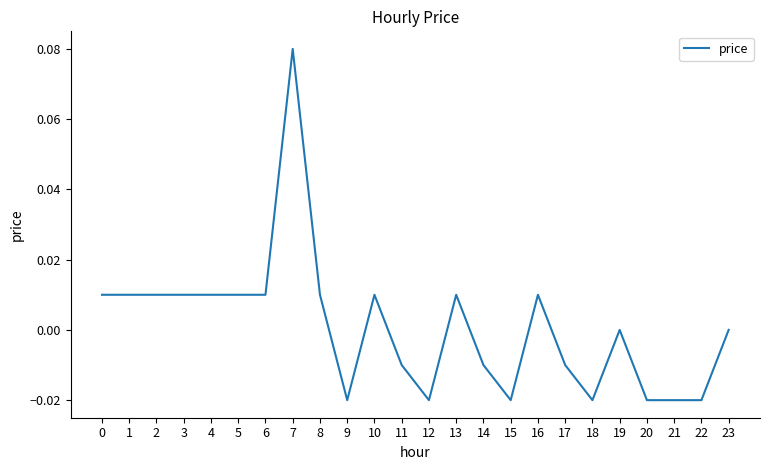

True or false: the data shows 0.0 at 4.

True